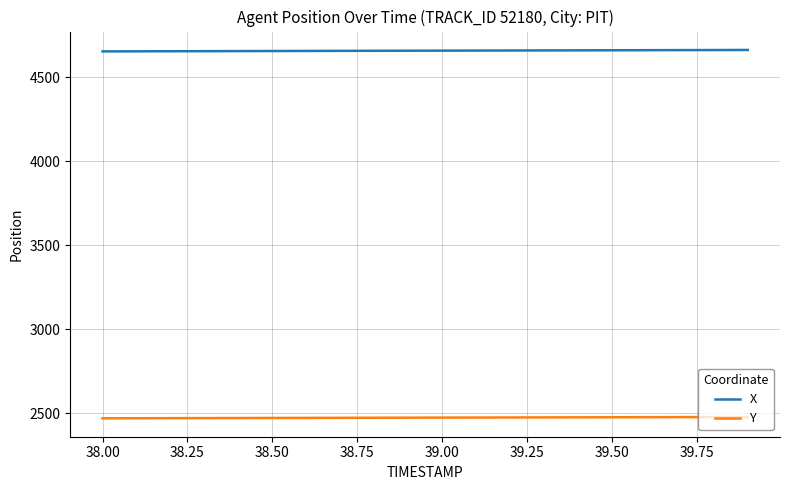

What is the difference between the maximum and minimum values in the X series?

8.4